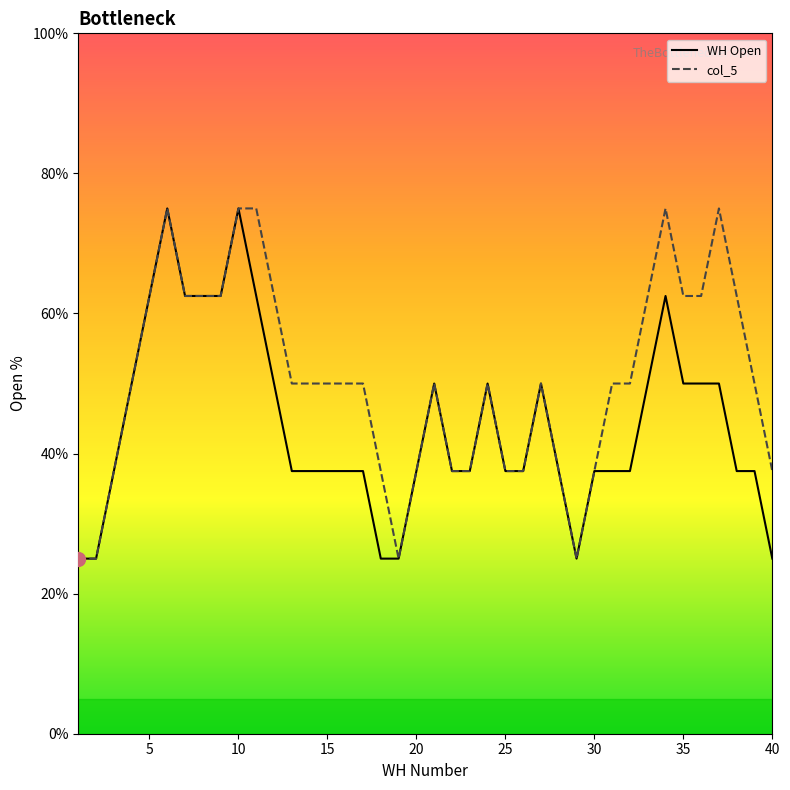

True or false: col_5 and WH Open intersect in this chart.

False